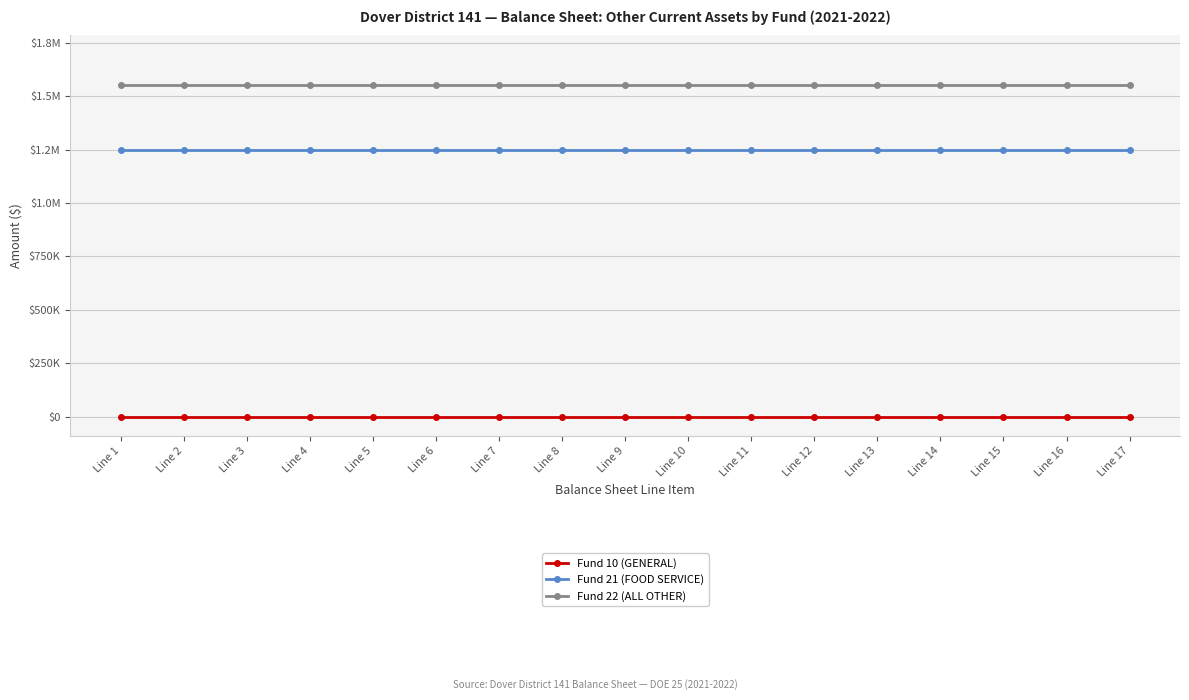

Does the chart have visible grid lines?

Yes